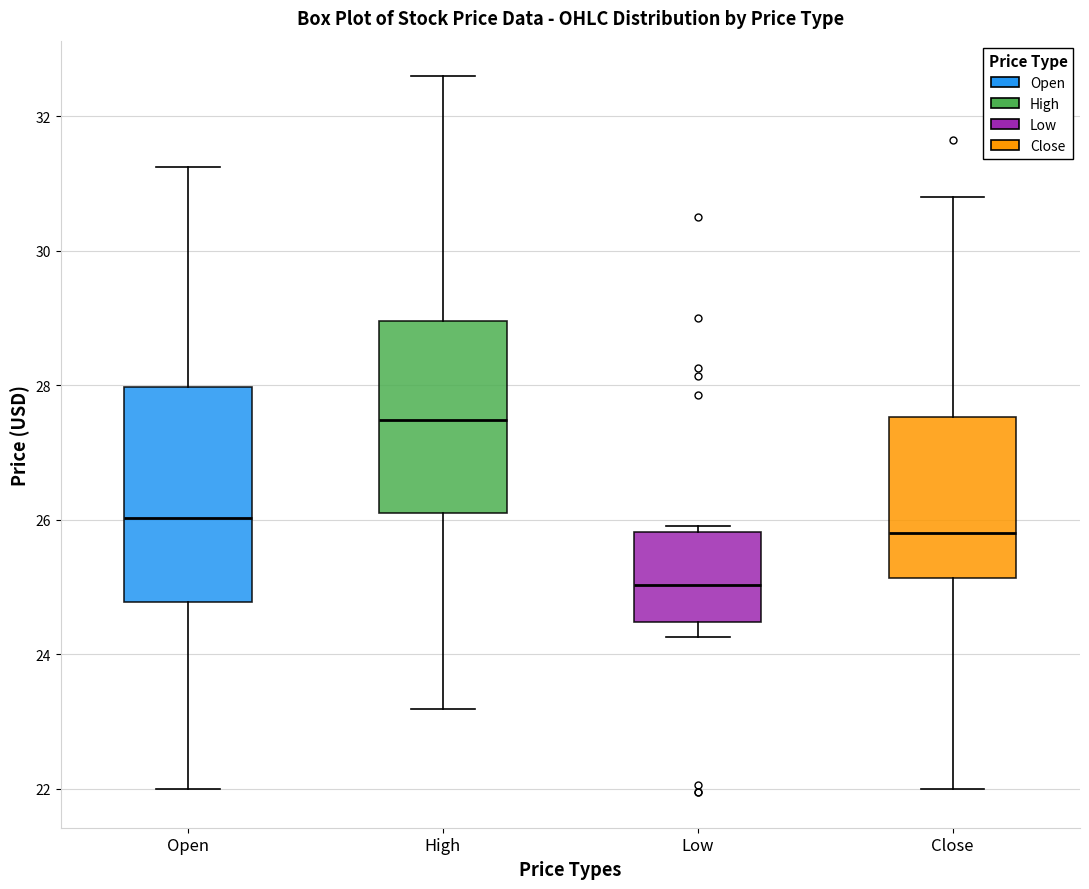

Reading left to right, transcribe this box plot: for each box, give where its median line is, the range the box spans, and where its two whiskers end, as read against the y-axis. The values are not printed on the chart, so give them approximately, as read against the axis.

Open: median 26.0, box 24.8 to 28.0, whiskers 22.0 to 31.2
High: median 27.4, box 26.2 to 29.0, whiskers 23.2 to 32.6
Low: median 25.0, box 24.4 to 25.8, whiskers 24.2 to 26.0
Close: median 25.8, box 25.2 to 27.6, whiskers 22.0 to 30.8